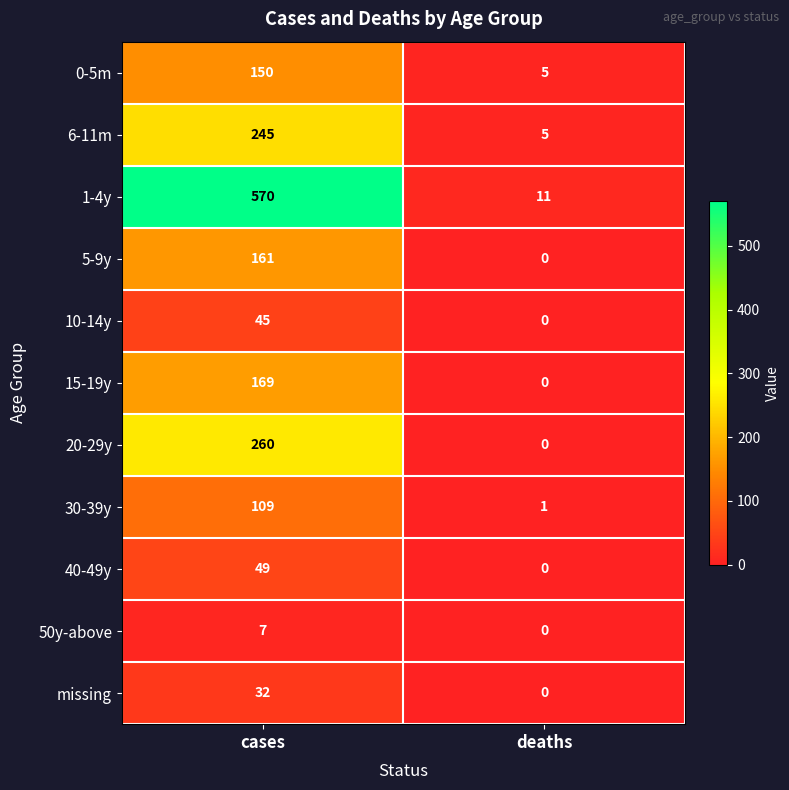

How many values in 10-14y are above zero?

1